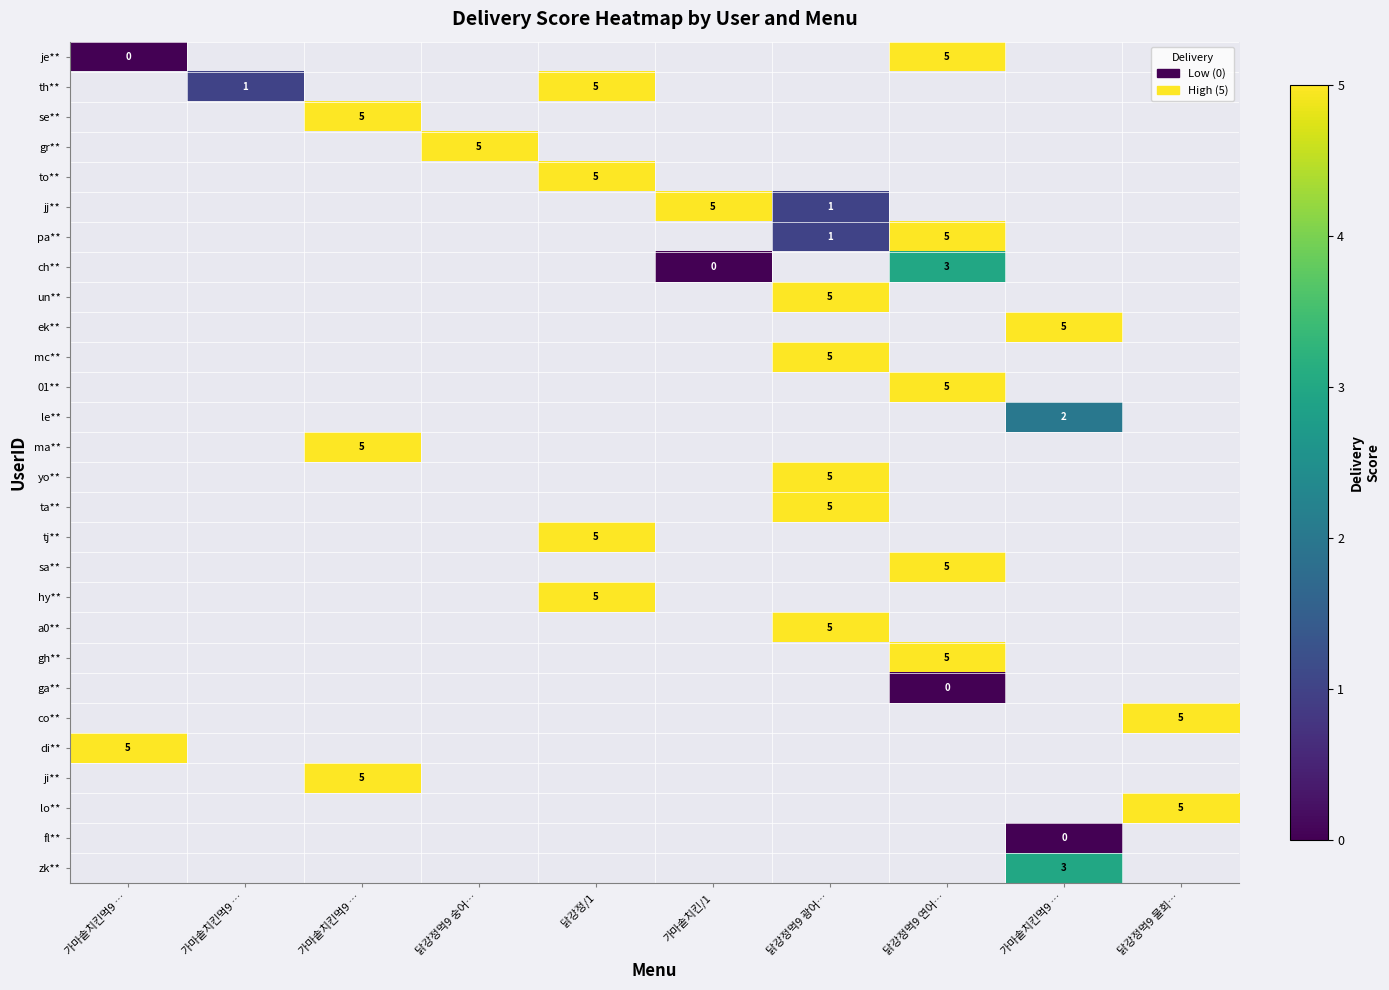

What is the spread (max minus min) of values at 가마솥치킨먹9 …?

5.0